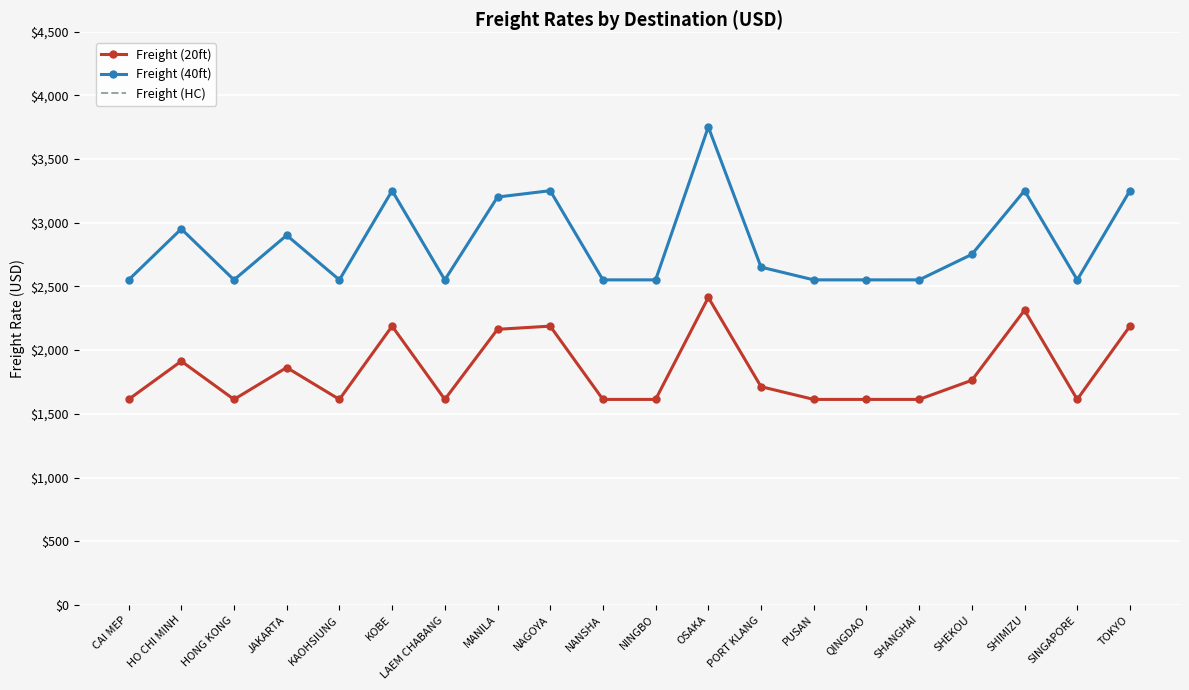

Which series changed the most between OSAKA and QINGDAO?

Freight (40ft)